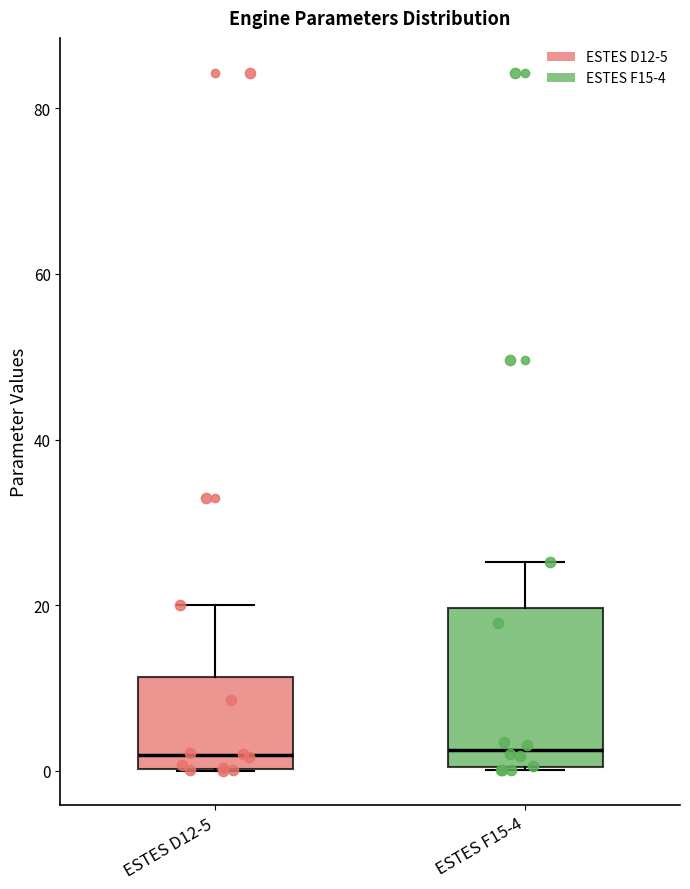

Comparing the boxes themselves (not the whiskers), which one is the tallest?

ESTES F15-4